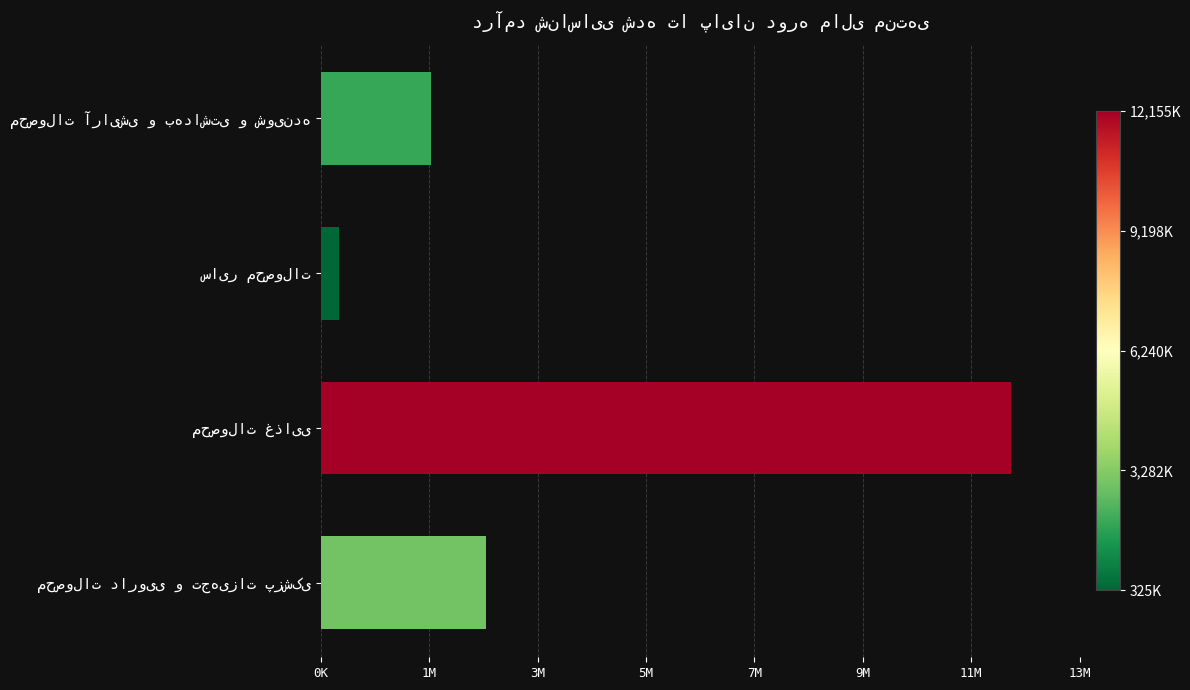

Does the chart contain any negative values?

No